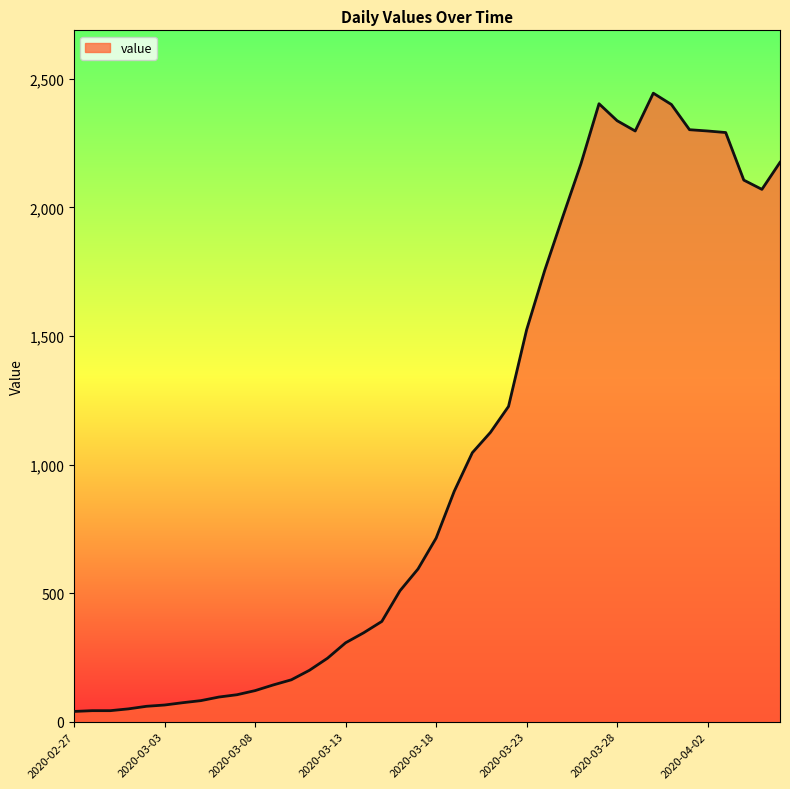

What is the difference between the maximum and minimum values?

2404